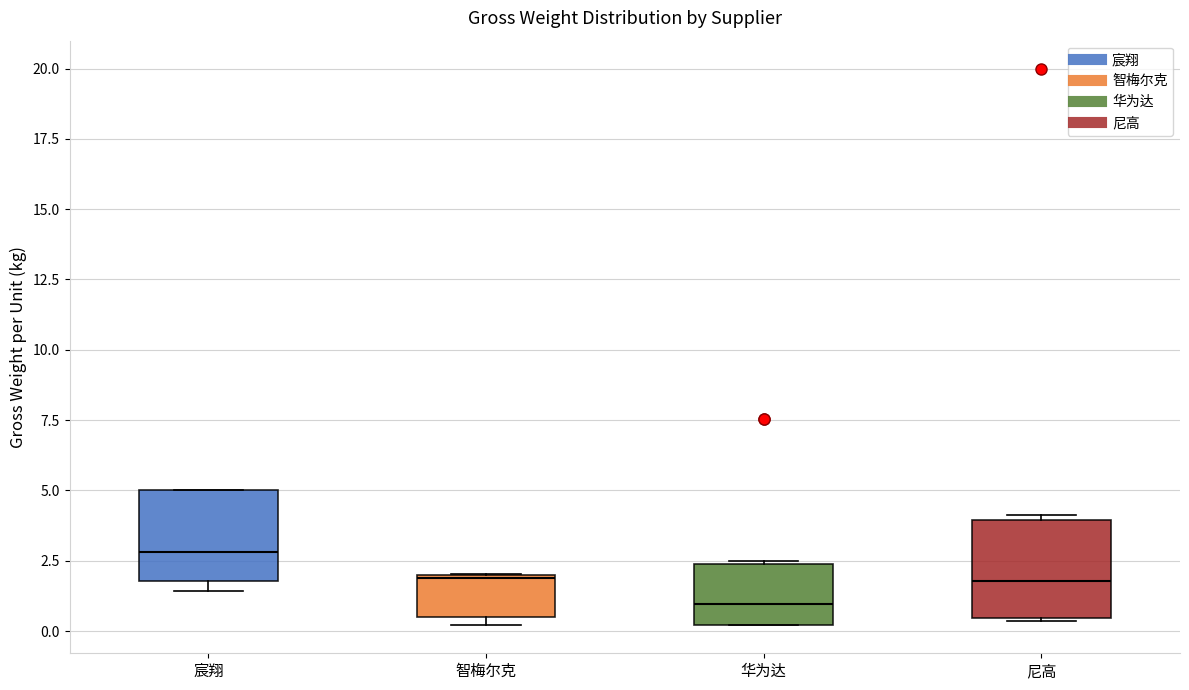

Which box's median line is the lowest?

华为达